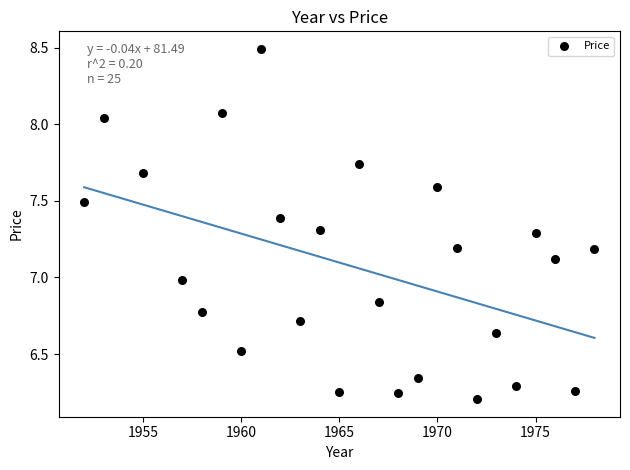

What is the range of X values (max minus min)?

26.0